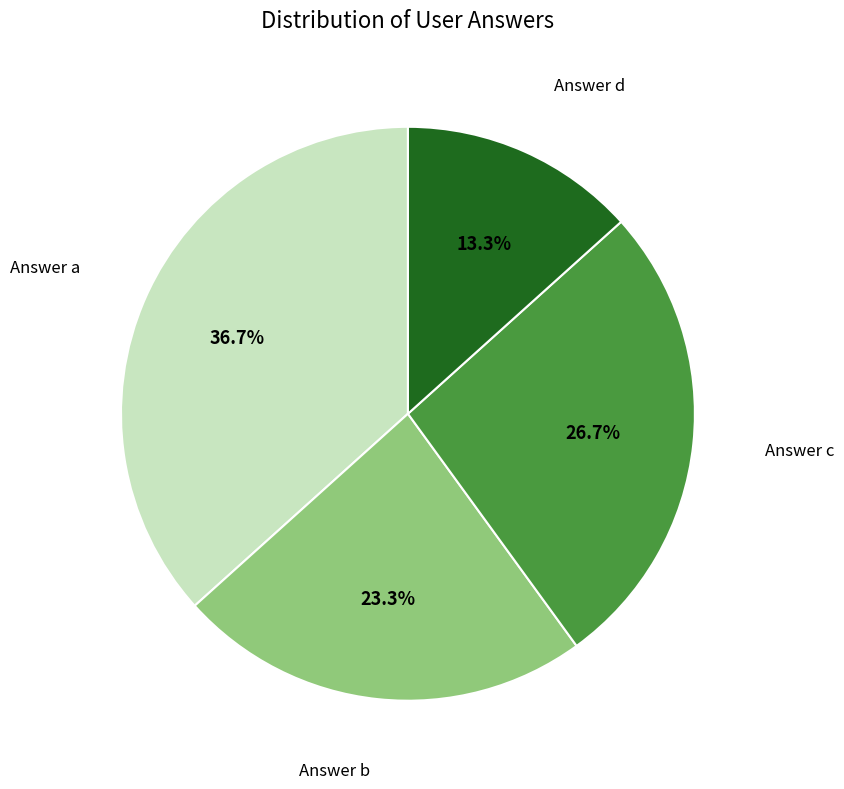

How many segments does this pie chart have?

4